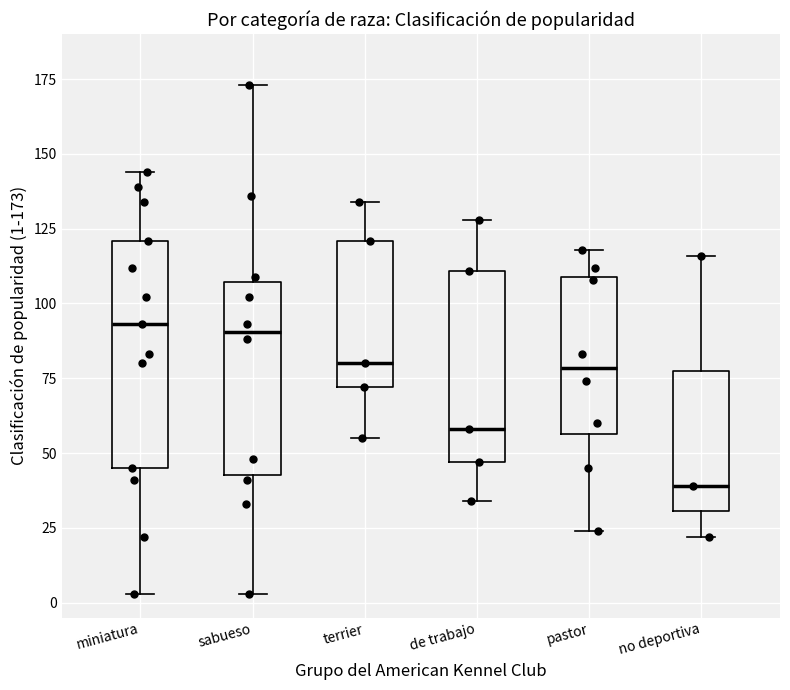

Which box's median line is the lowest?

no deportiva